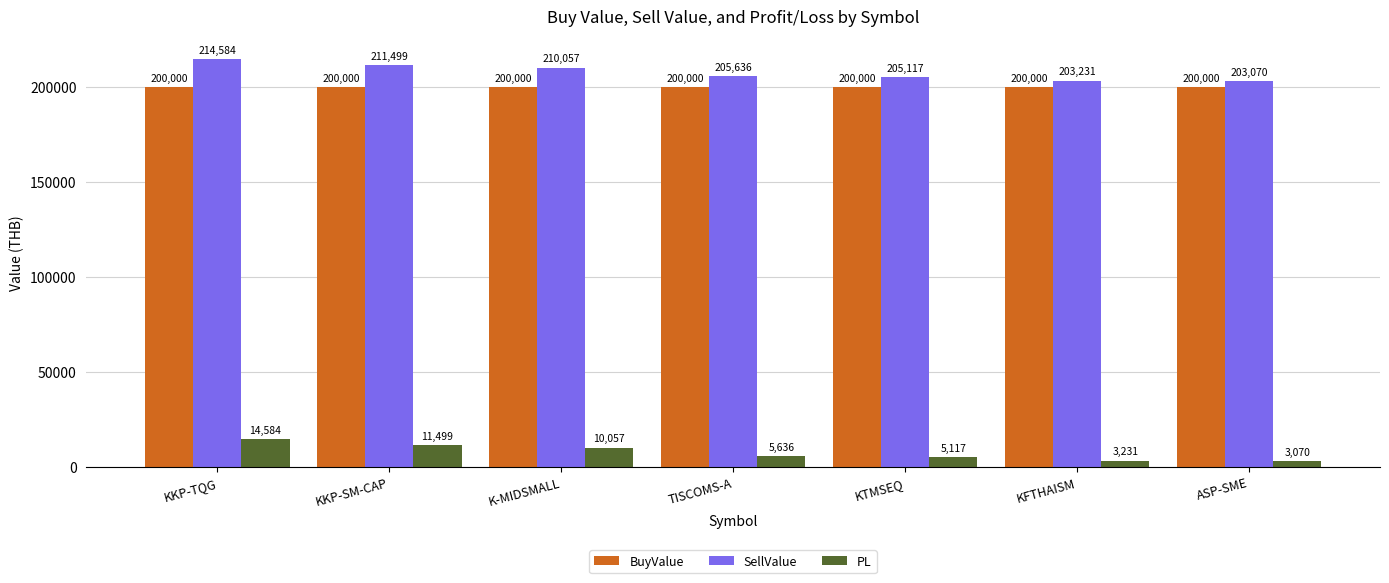

Reading right to left, extract all data points from this chart.

BuyValue: 200000	200000	200000	200000	200000	200000	200000
SellValue: 203070	203231	205117	205636	210057	211499	214584
PL: 3070	3231	5117	5636	10057	11499	14584